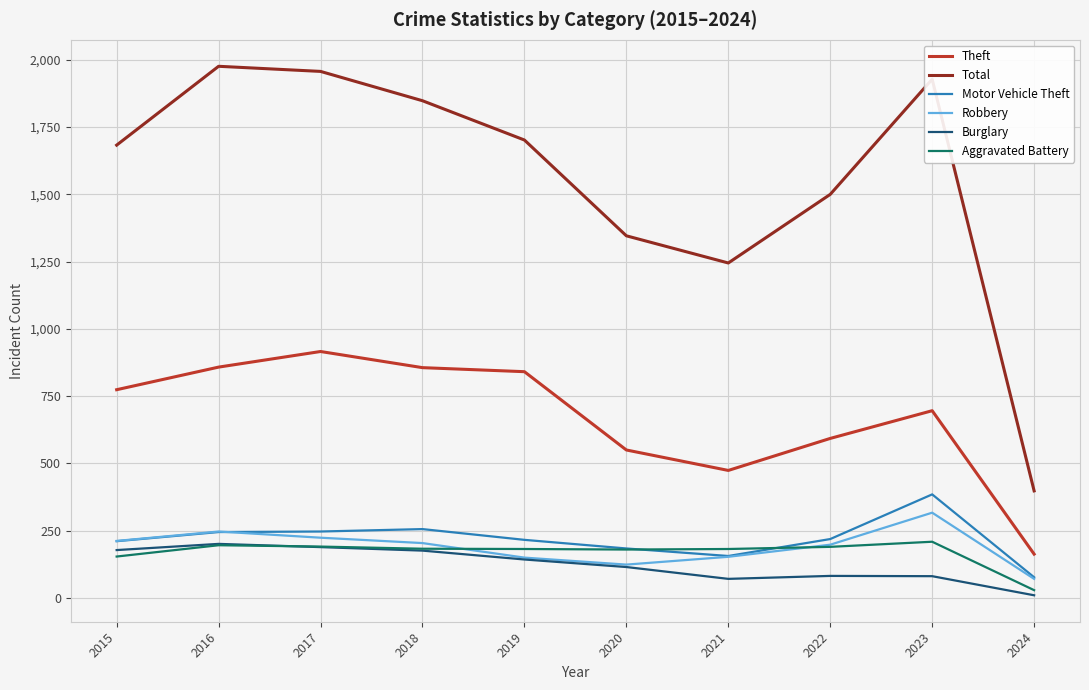

What is the difference between the maximum and minimum values in the Robbery series?

246